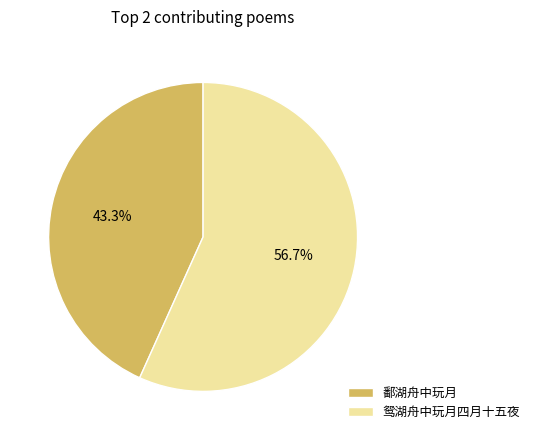

Count the number of slices in the pie.

2